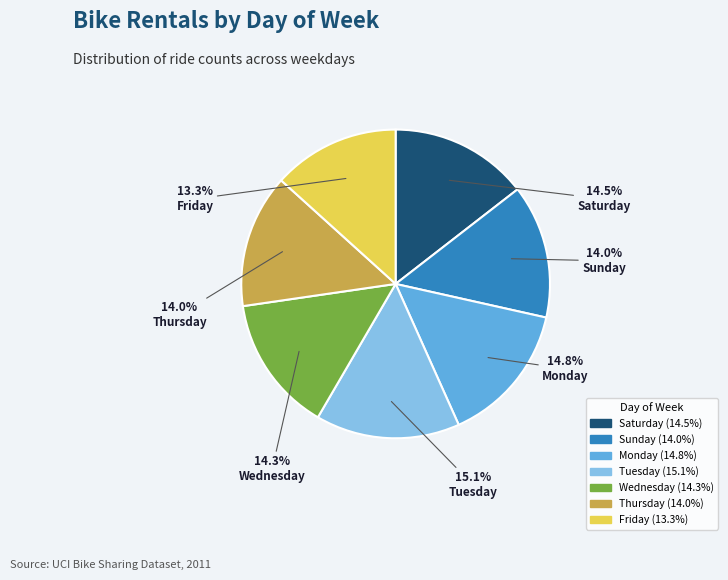

How many slices are in this pie chart?

7